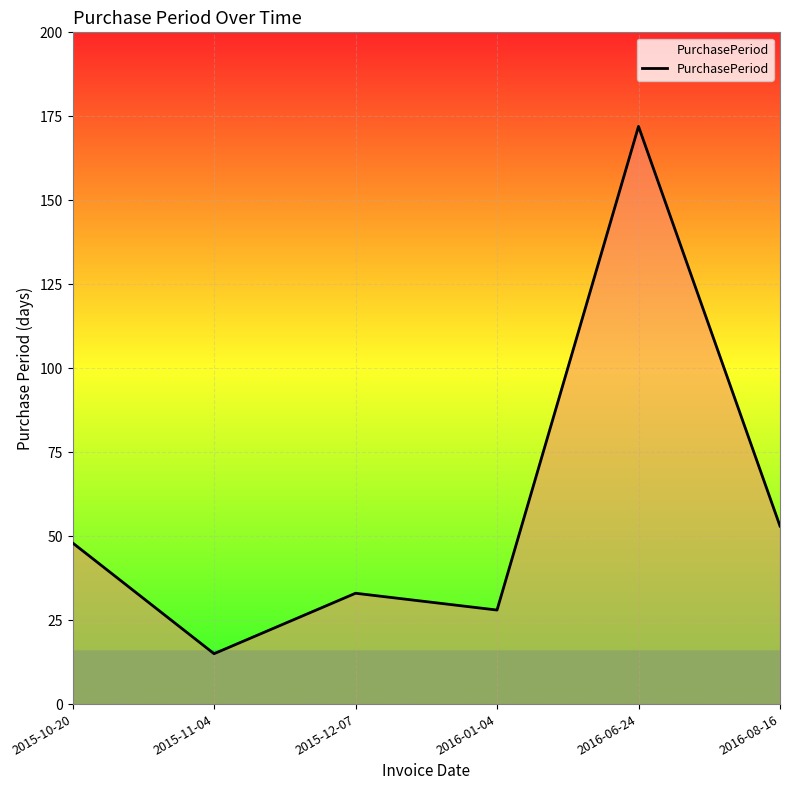

The chart shows a value of 11 at 2015-12-07. True or false?

False